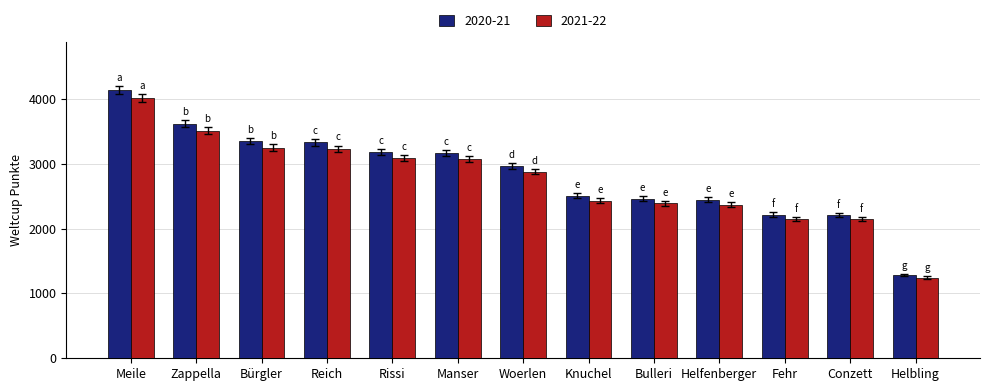

What is the spread (max minus min) of values at Meile?

125